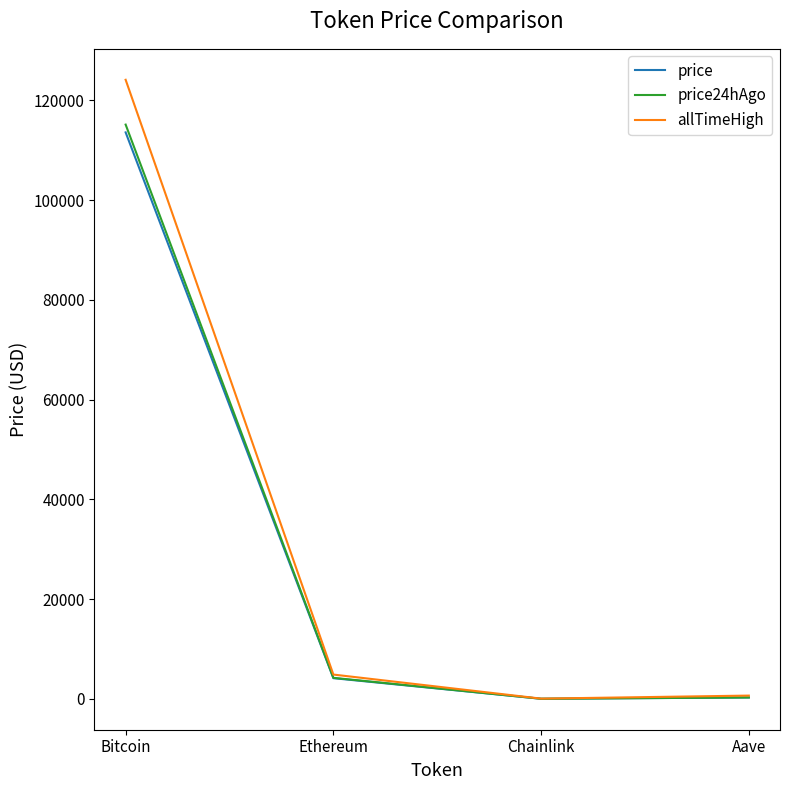

True or false: allTimeHigh has a value of 4878.3 at Ethereum.

True